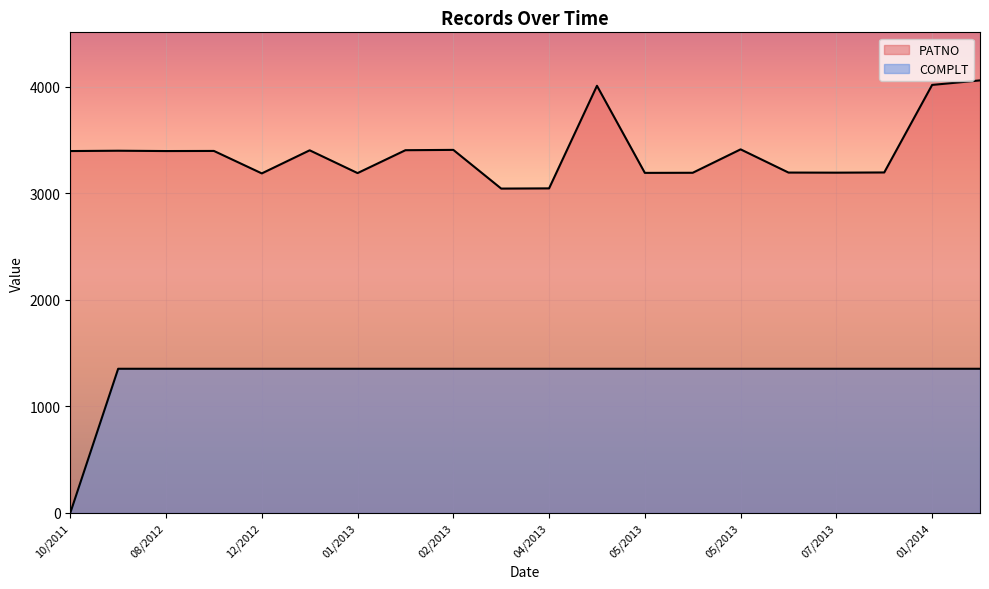

What is the difference between the second highest and second lowest values in the PATNO series?

971.2